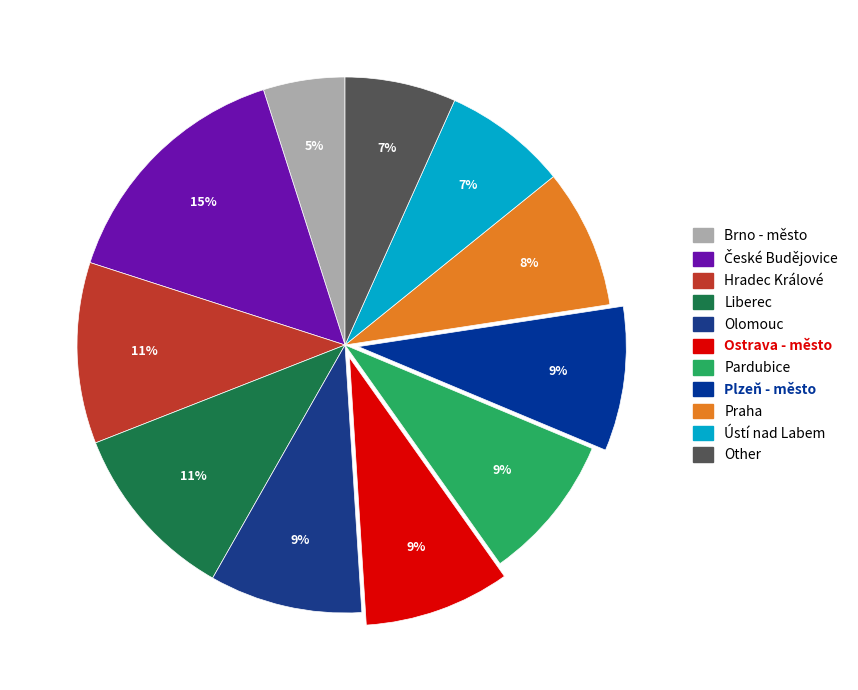

To the nearest percent, what is the difference between the largest and smallest slice percentages?

10%